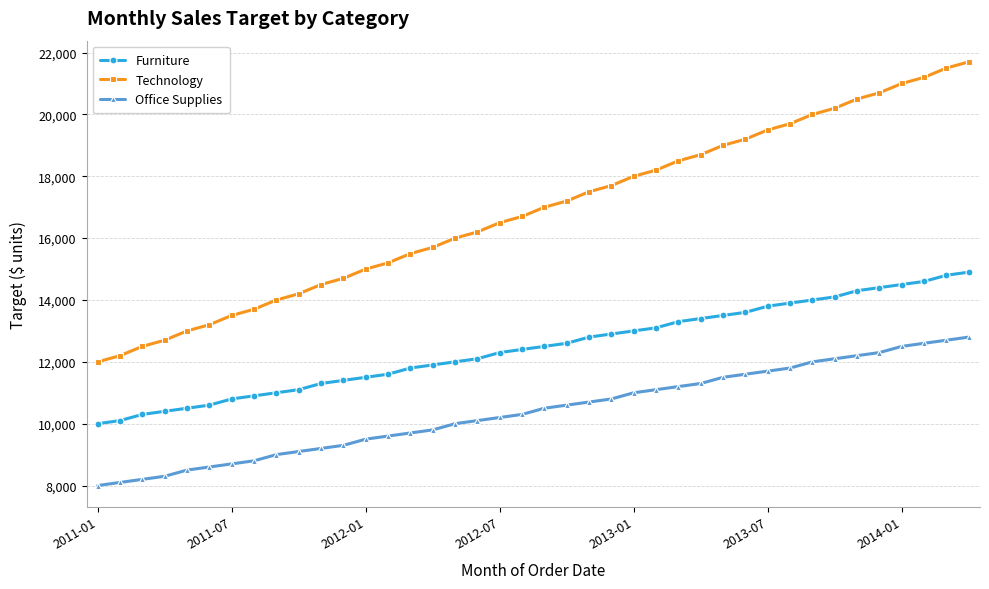

True or false: Technology and Office Supplies intersect in this chart.

False